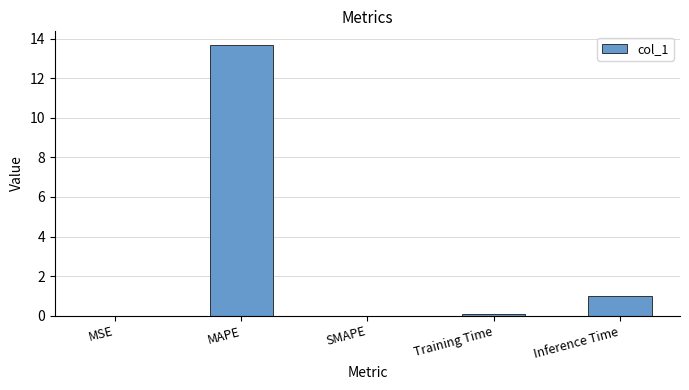

Which label corresponds to the largest value in the chart?

MAPE